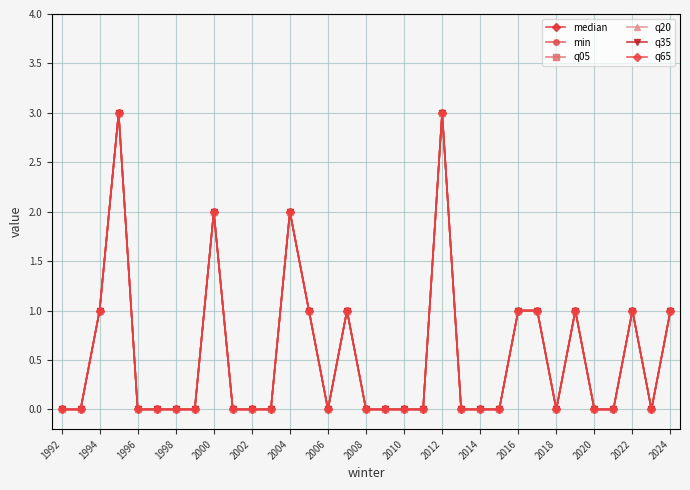

Is this an area chart (filled region under the line)?

No